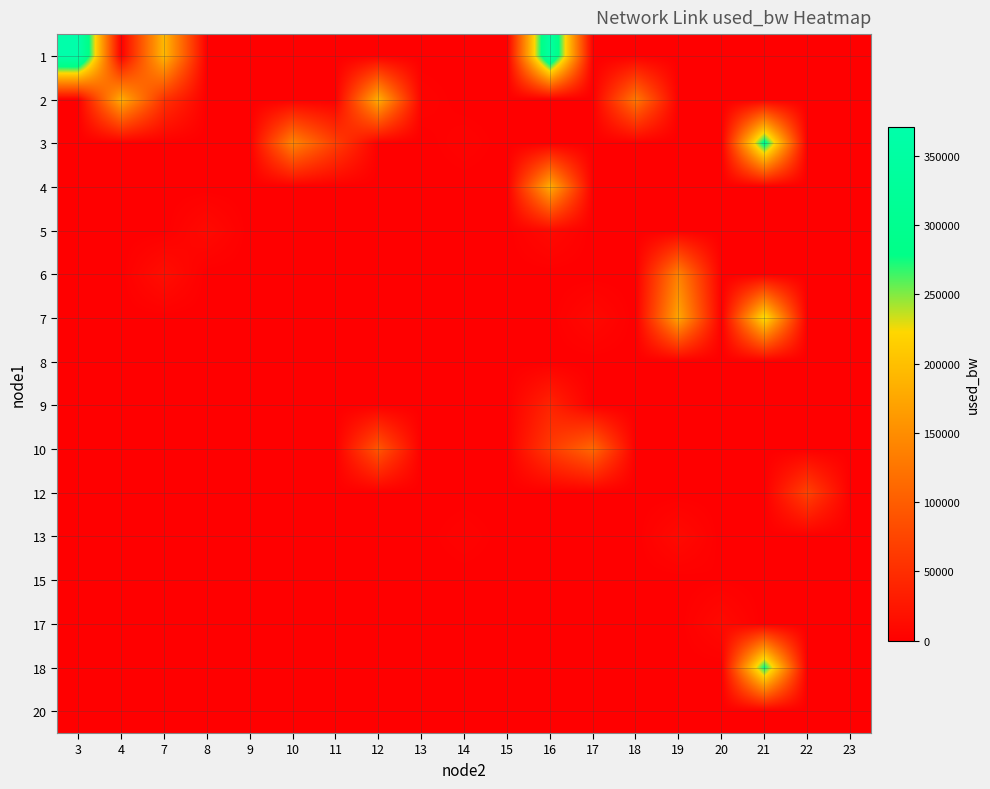

Reading right to left, what are all the values shown in this chart?

row_0: 0.0	0.0	0.0	0.0	0.0	0.0	0.0	347729.5	0.0	0.0	0.0	0.0	0.0	0.0	0.0	0.0	193325.0	0.0	371033.9
row_1: 192.0	0.0	0.0	0.0	0.0	126550.3	0.0	0.0	0.0	0.0	3768.9	182568.0	0.0	0.0	0.0	0.0	53832.0	181376.0	0.0
row_2: 0.0	0.0	293512.1	0.0	0.0	0.0	0.0	0.0	0.0	3769.3	0.0	0.0	66909.4	140904.4	0.0	0.0	0.0	0.0	0.0
row_3: 0.0	0.0	0.0	0.0	0.0	0.0	0.0	181385.1	0.0	0.0	0.0	0.0	0.0	0.0	0.0	0.0	0.0	0.0	0.0
row_4: 0.0	0.0	0.0	0.0	0.0	0.0	0.0	10920.5	0.0	0.0	0.0	0.0	0.0	0.0	0.0	10922.2	0.0	0.0	0.0
row_5: 0.0	0.0	0.0	0.0	137306.3	0.0	0.0	0.0	0.0	0.0	0.0	0.0	0.0	0.0	0.0	0.0	15689.6	0.0	0.0
row_6: 0.0	0.0	230843.9	0.0	174828.6	0.0	9727.0	0.0	0.0	0.0	0.0	0.0	0.0	0.0	0.0	0.0	0.0	0.0	0.0
row_7: 0.0	0.0	0.0	0.0	0.0	0.0	0.0	0.0	0.0	0.0	0.0	0.0	0.0	0.0	1384.4	0.0	0.0	0.0	0.0
row_8: 0.0	0.0	0.0	0.0	0.0	0.0	0.0	38341.8	192.0	0.0	0.0	0.0	0.0	0.0	0.0	0.0	0.0	0.0	0.0
row_9: 0.0	0.0	0.0	0.0	0.0	0.0	111070.2	62191.5	0.0	0.0	0.0	91989.8	144.0	0.0	0.0	0.0	0.0	0.0	0.0
row_10: 0.0	70516.5	0.0	0.0	0.0	0.0	0.0	0.0	0.0	0.0	0.0	0.0	0.0	0.0	0.0	0.0	0.0	0.0	0.0
row_11: 0.0	0.0	0.0	0.0	10923.8	0.0	1384.3	0.0	0.0	3769.5	0.0	0.0	0.0	0.0	0.0	0.0	0.0	0.0	0.0
row_12: 0.0	0.0	0.0	1383.9	0.0	0.0	0.0	0.0	0.0	0.0	0.0	0.0	0.0	0.0	0.0	0.0	0.0	0.0	0.0
row_13: 192.0	0.0	0.0	10919.5	0.0	0.0	0.0	0.0	0.0	0.0	0.0	0.0	0.0	0.0	0.0	0.0	0.0	0.0	0.0
row_14: 0.0	0.0	279134.0	0.0	0.0	0.0	0.0	0.0	0.0	0.0	0.0	0.0	0.0	0.0	0.0	0.0	0.0	0.0	0.0
row_15: 0.0	192.0	0.0	0.0	0.0	0.0	0.0	0.0	0.0	0.0	0.0	0.0	0.0	0.0	0.0	0.0	0.0	0.0	0.0